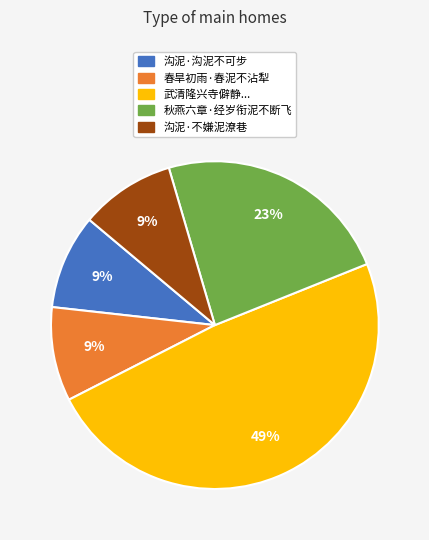

To the nearest percent, what is the average slice percentage?

20%